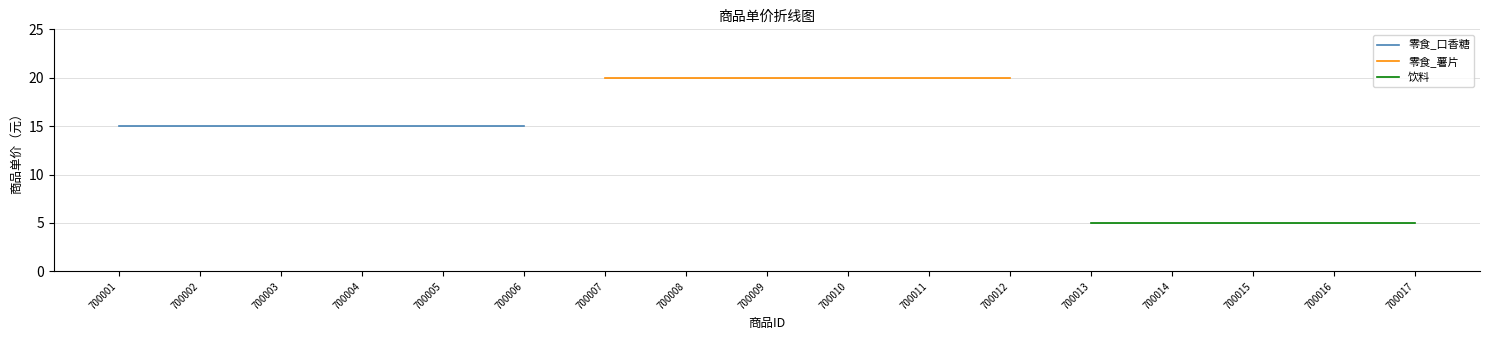

Reading right to left, extract all data points from this chart.

5	5	5	5	5	20	20	20	20	20	20	15	15	15	15	15	15